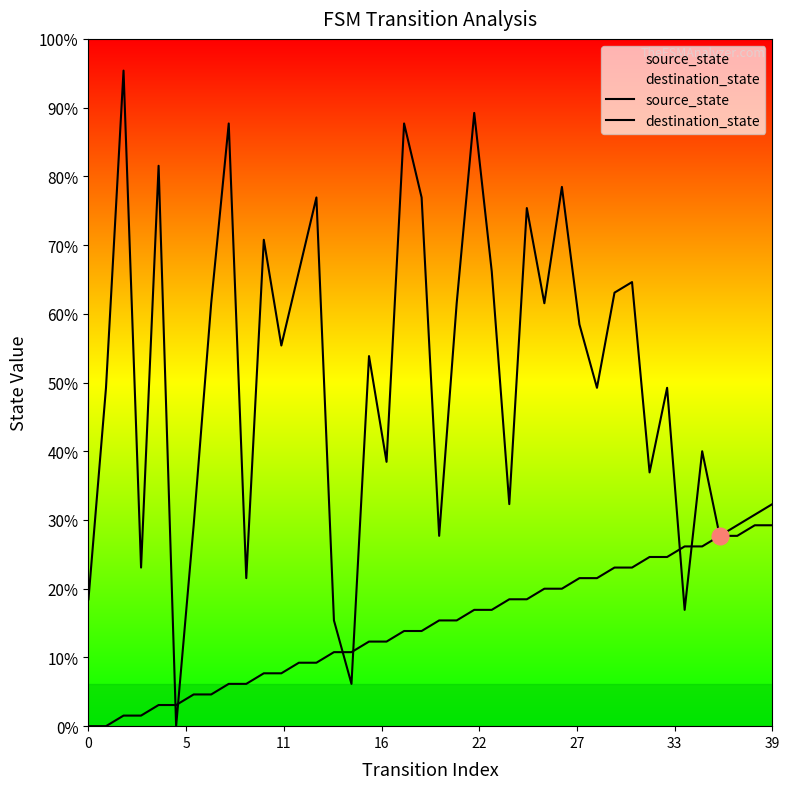

The source_state series shows 12 at 18. True or false?

False